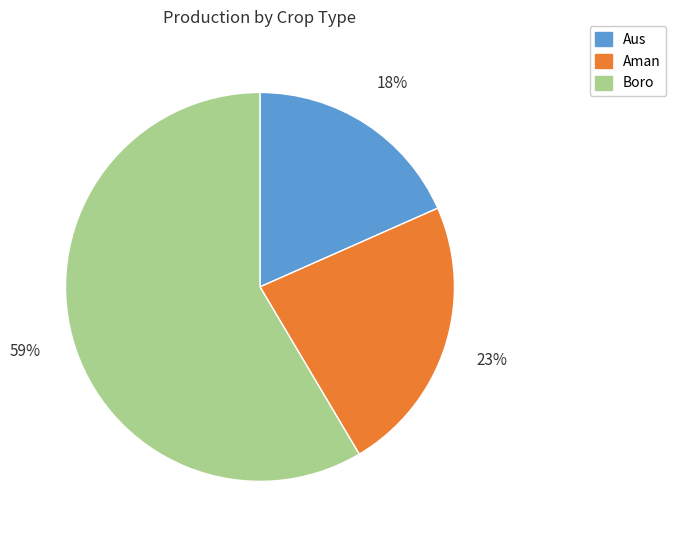

Which slice is the largest?

Boro